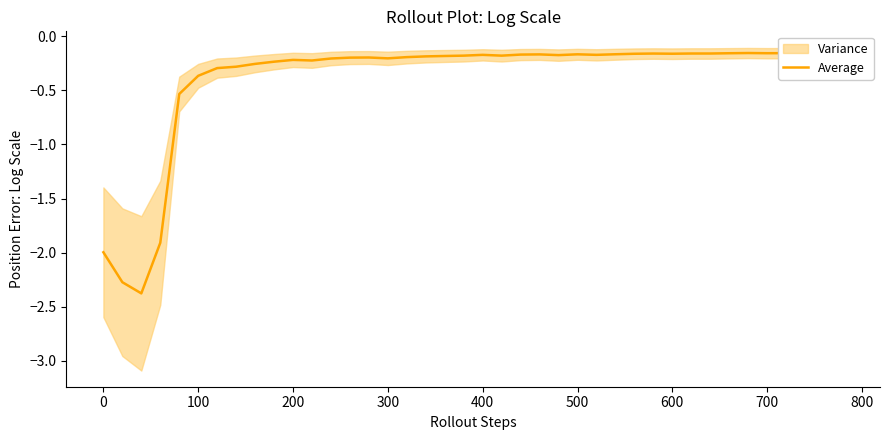

What is the value of the 23rd point from the left?

-0.2